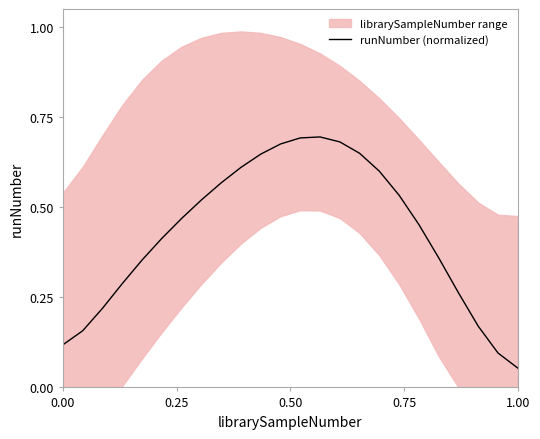

Reading left to right, what are all the values shown in this chart?

0.1	0.2	0.2	0.3	0.4	0.4	0.5	0.5	0.6	0.6	0.6	0.7	0.7	0.7	0.7	0.6	0.6	0.5	0.5	0.4	0.3	0.2	0.1	0.1